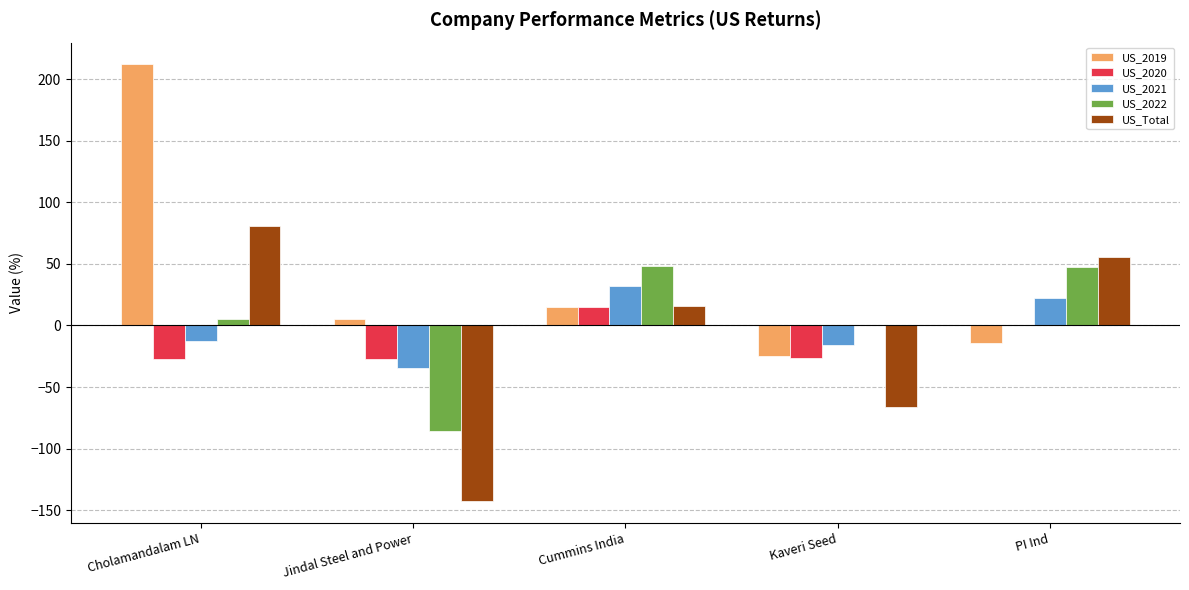

Is the value of US_2020 at Cholamandalam LN greater than the value of US_2021 at Cholamandalam LN?

No